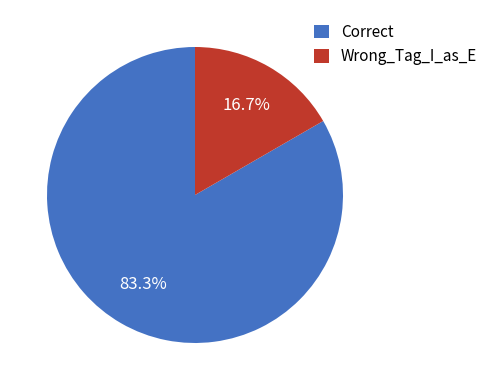

What percentage is the Wrong_Tag_I_as_E slice, to the nearest percent?

17%